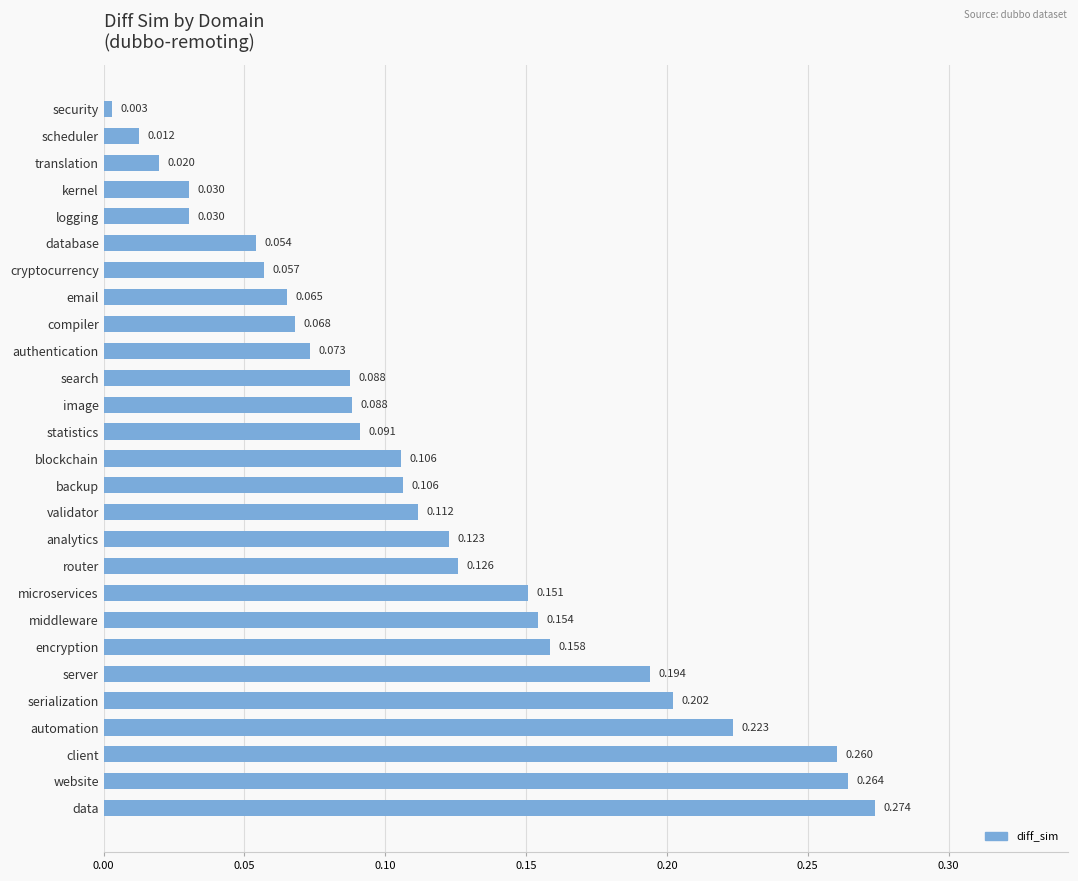

What is the label of the 27th bar from the bottom?

security